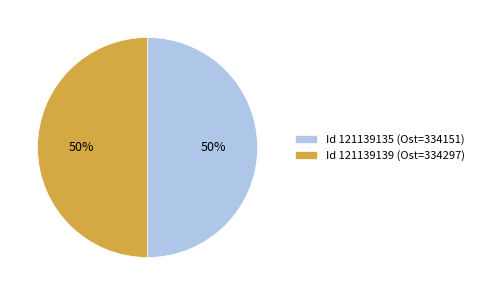

To the nearest percent, what is the combined percentage of Id 121139139 (Ost=334297) and Id 121139135 (Ost=334151)?

100%